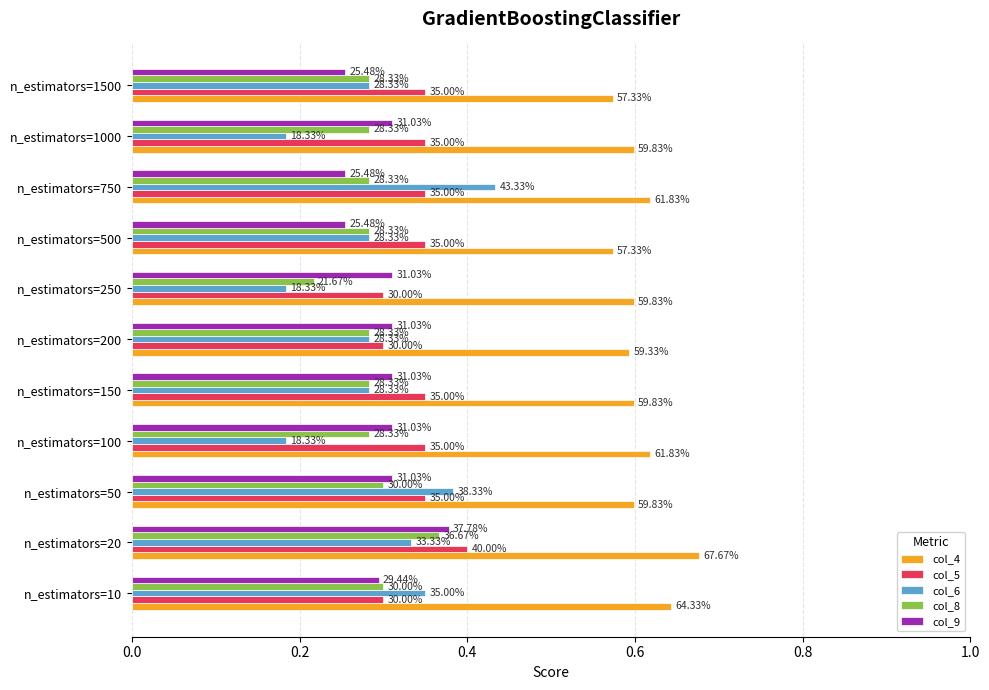

What are all the series names shown in the legend?

col_4, col_5, col_6, col_8, col_9